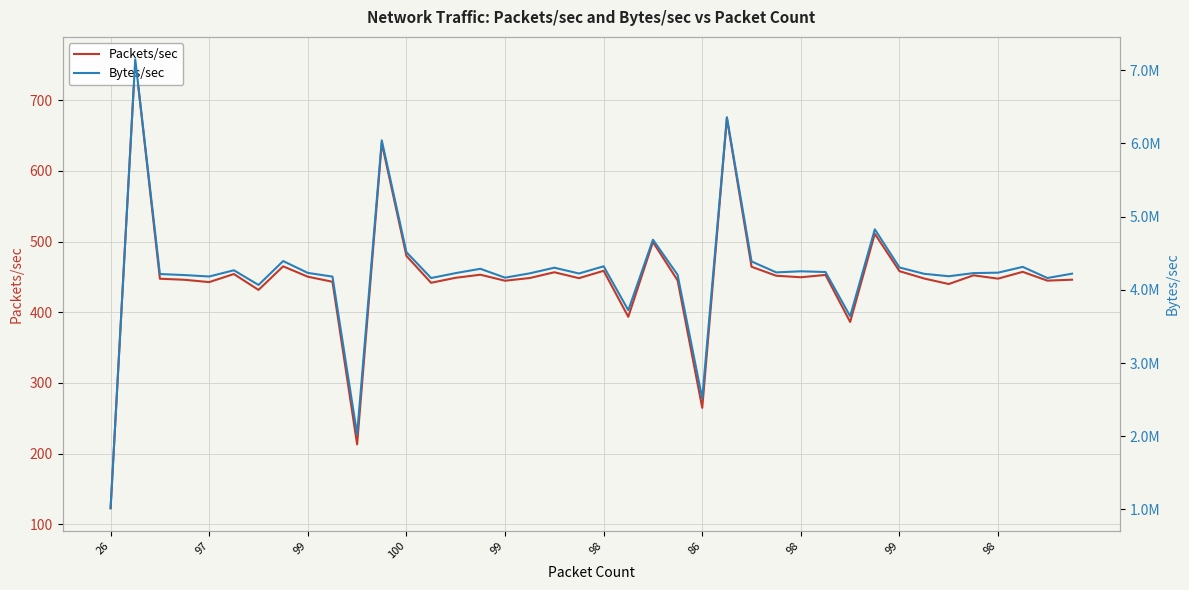

True or false: Bytes/sec and Packets/sec intersect in this chart.

False